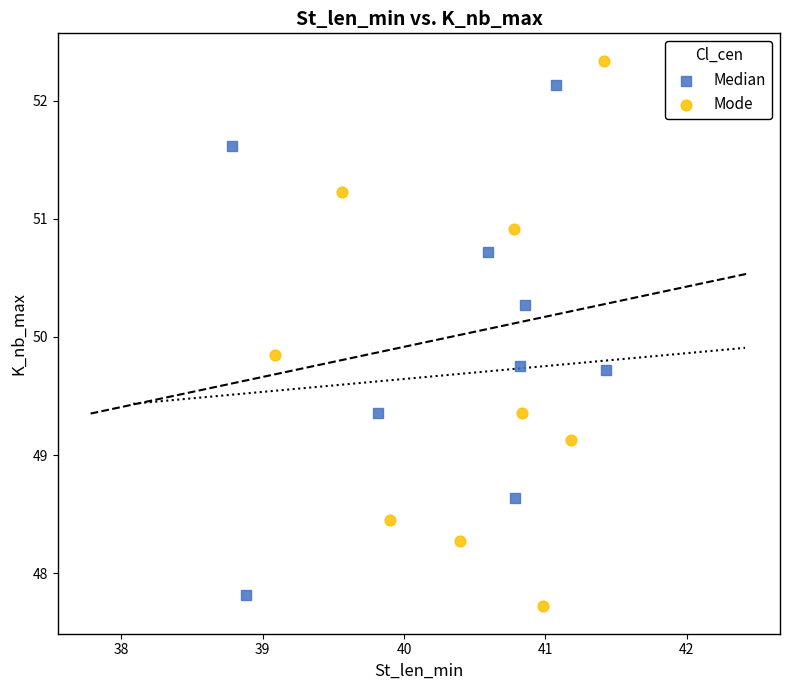

What are all the series names shown in the legend?

Median, Mode